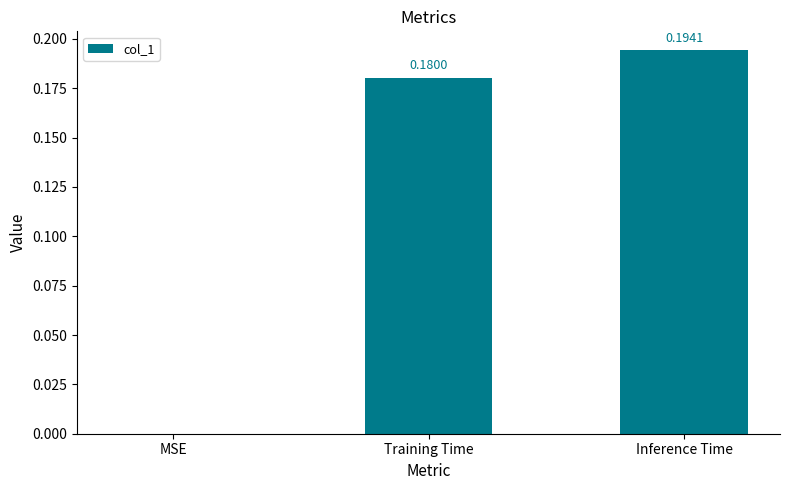

Which label corresponds to the largest value in the chart?

Inference Time